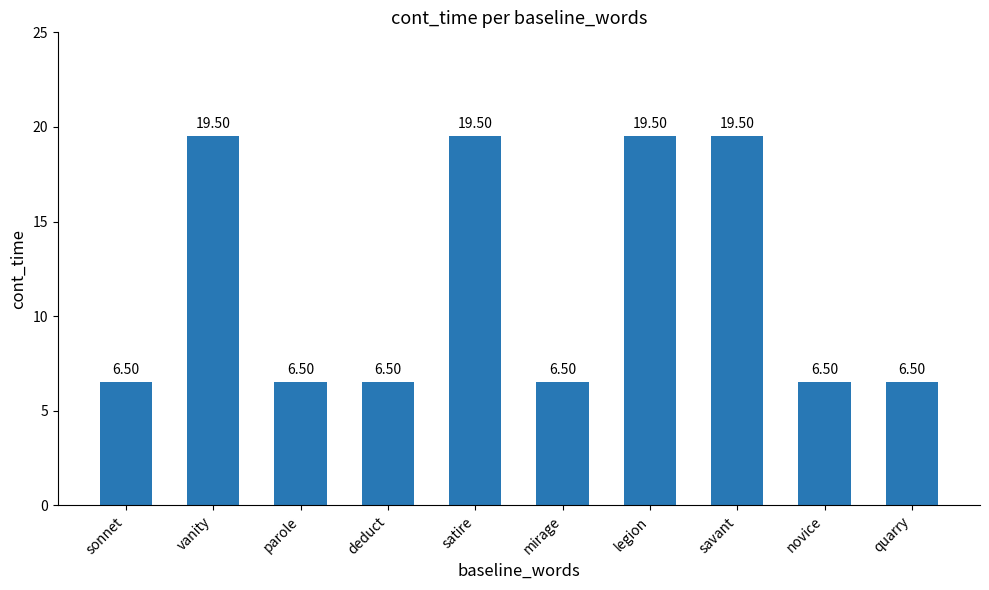

What is the label of the 5th bar from the left?

satire